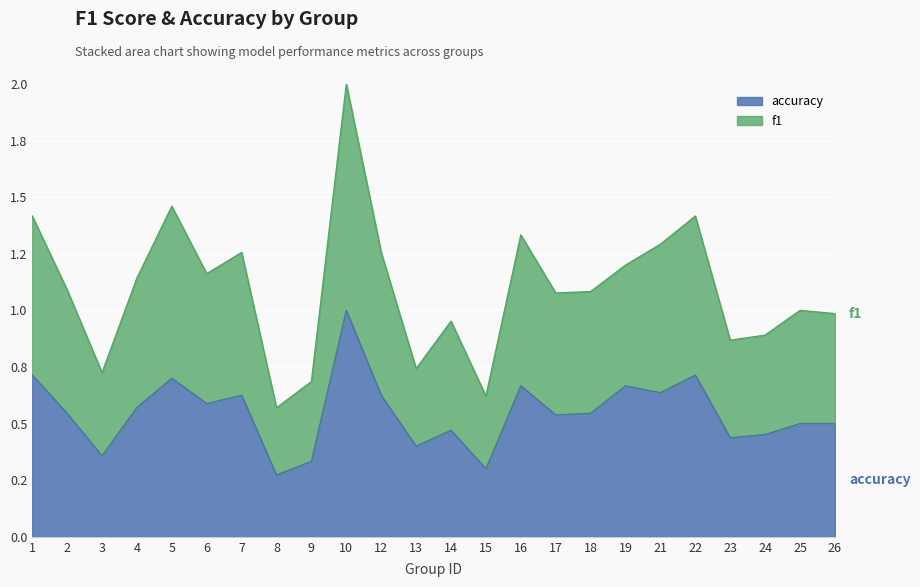

At which label does f1 first exceed 1?

1